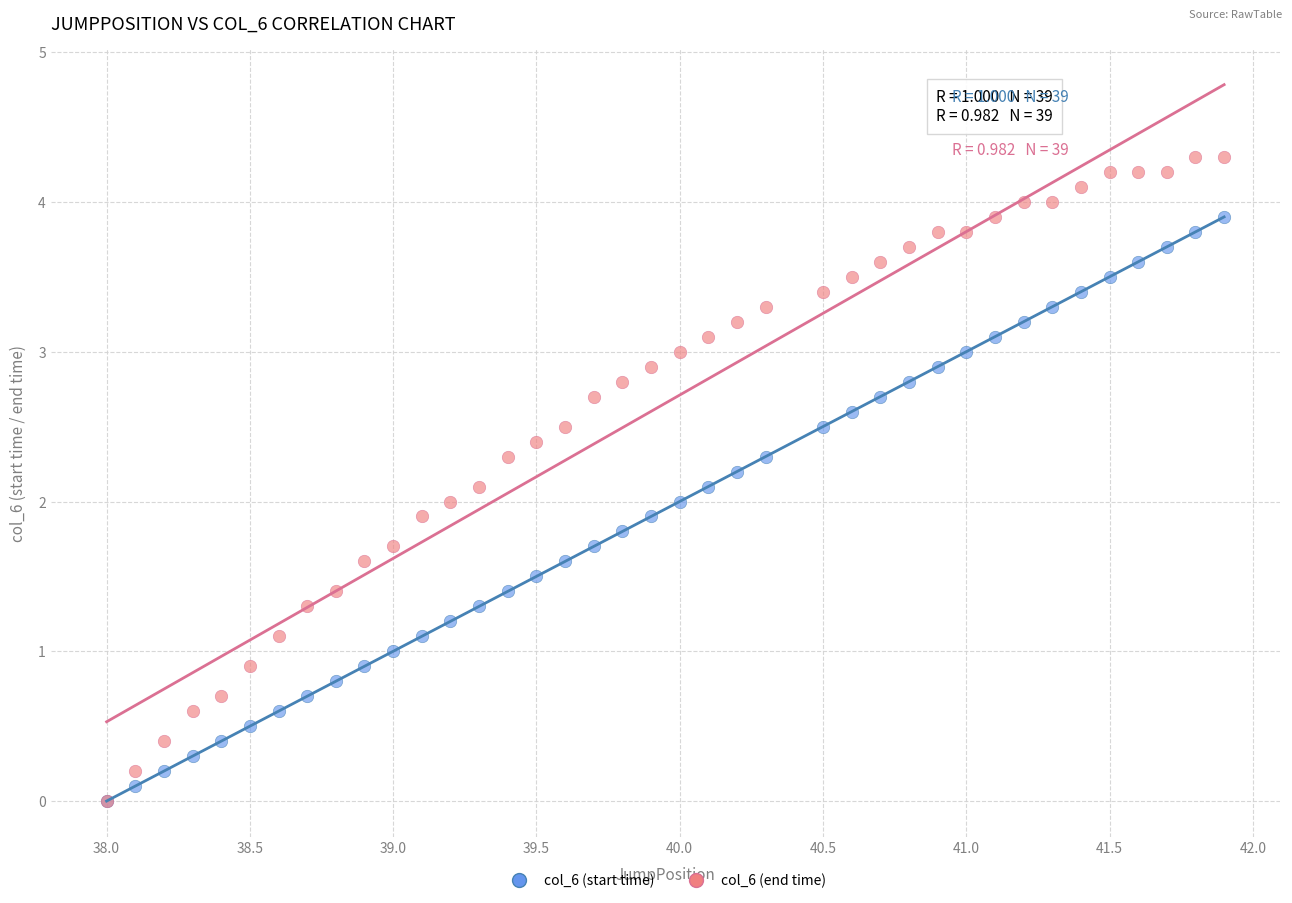

Which series contains the highest Y value?

col_6 (end time)